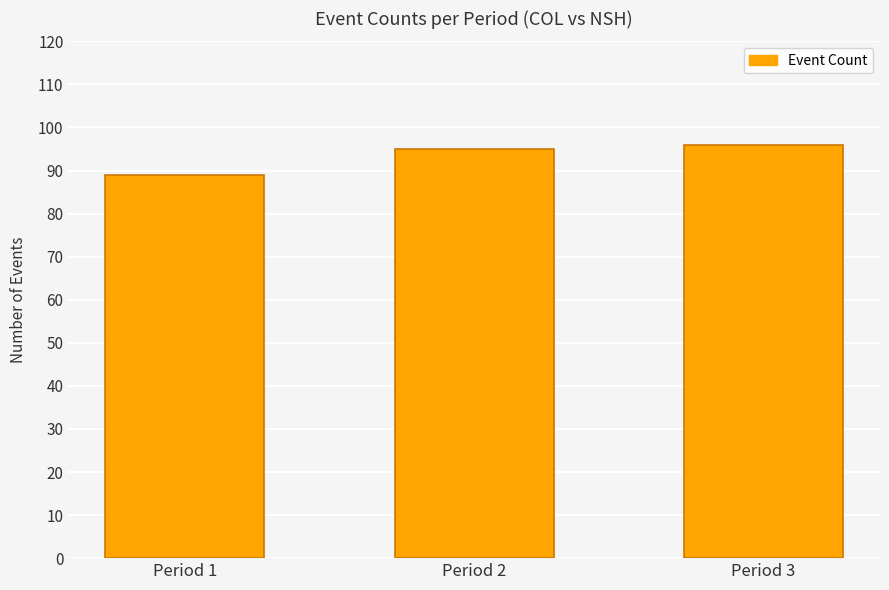

The value at Period 3 is 26. True or false?

False